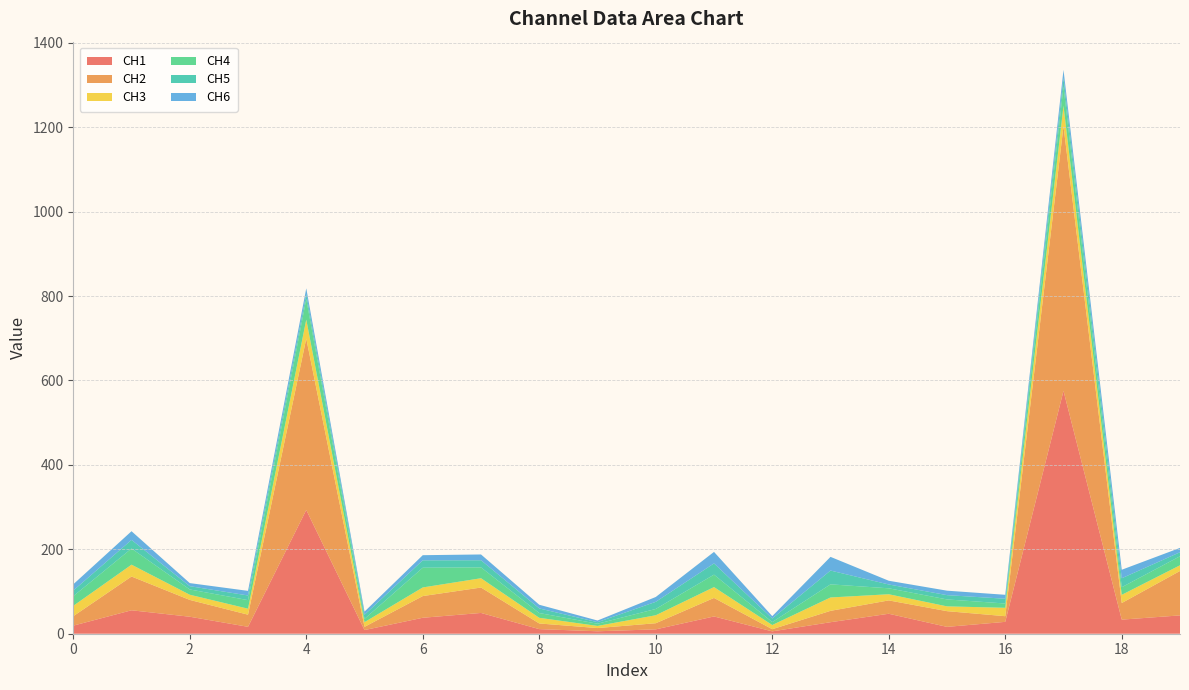

Reading left to right, transcribe all the data shown in this chart.

CH1: 0=19.2	1=55.5	2=40.3	3=16.4	4=293.2	5=8.7	6=37.8	7=49.2	8=10.9	9=5.8	10=10.4	11=40.9	12=5.6	13=27.3	14=47.3	15=16.2	16=28.1	17=575.3	18=33.4	19=43.4
CH2: 0=22.3	1=80.0	2=39.8	3=28.7	4=405.9	5=7.6	6=51.4	7=60.2	8=13.4	9=7.6	10=14.5	11=43.9	12=5.1	13=26.9	14=31.6	15=37.2	16=13.4	17=627.2	18=39.3	19=105.2
CH3: 0=24.6	1=28.0	2=12.3	3=14.2	4=44.9	5=11.1	6=20.4	7=22.0	8=13.4	9=5.1	10=18.9	11=25.7	12=9.9	13=31.7	14=14.6	15=11.4	16=19.9	17=48.1	18=19.4	19=13.5
CH4: 0=22.9	1=38.3	2=12.5	3=20.3	4=48.8	5=7.8	6=46.7	7=25.7	8=11.3	9=5.2	10=14.9	11=29.5	12=7.0	13=31.1	14=14.1	15=16.5	16=10.2	17=45.7	18=18.0	19=21.4
CH5: 0=13.3	1=20.4	2=7.8	3=11.0	4=11.6	5=9.7	6=17.5	7=16.9	8=10.9	9=3.7	10=16.9	11=26.6	12=8.5	13=32.7	14=9.1	15=10.1	16=11.3	17=20.3	18=21.2	19=9.5
CH6: 0=14.8	1=20.6	2=7.3	3=10.9	4=13.7	5=7.5	6=12.2	7=13.7	8=8.7	9=3.9	10=11.5	11=27.3	12=5.6	13=32.4	14=8.8	15=10.6	16=9.3	17=19.1	18=20.2	19=10.3